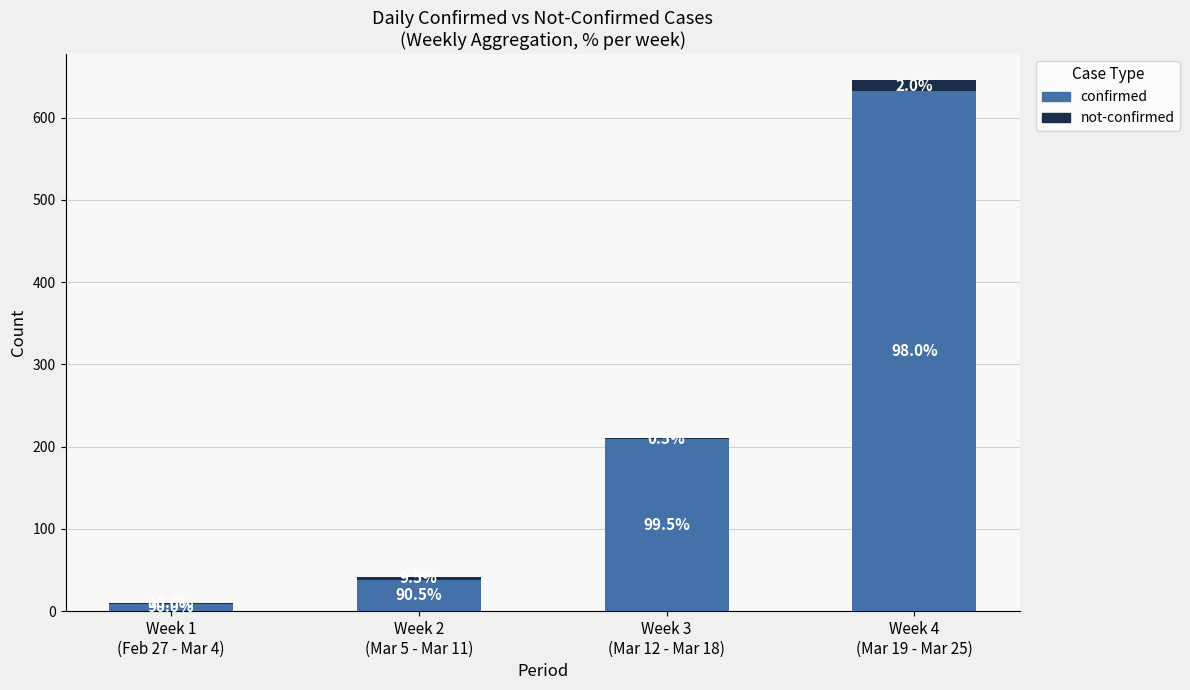

At Week 2
(Mar 5 - Mar 11), list the series in order from smallest to largest.

not-confirmed, confirmed